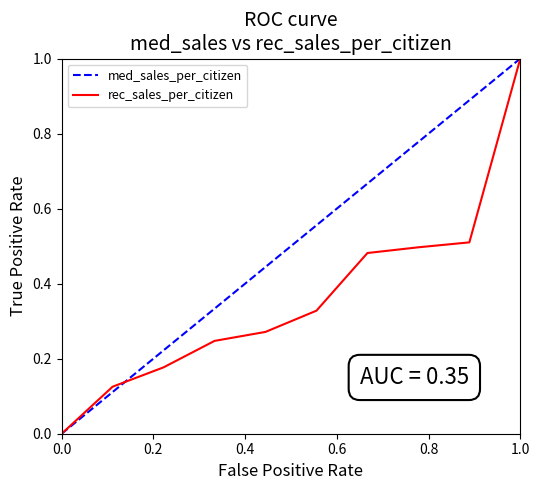

Rank the series by their average value, from lowest to highest.

rec_sales_per_citizen, med_sales_per_citizen